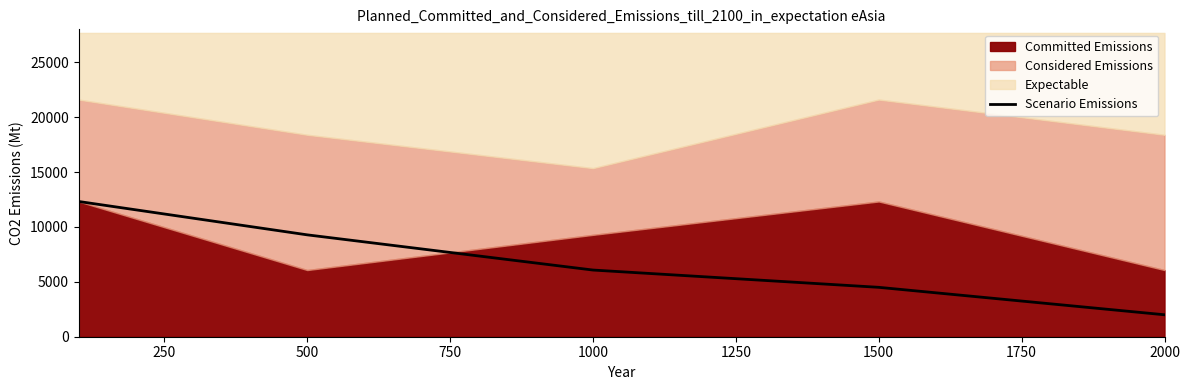

The value of Scenario Emissions at 1500 is 4500.0. True or false?

True